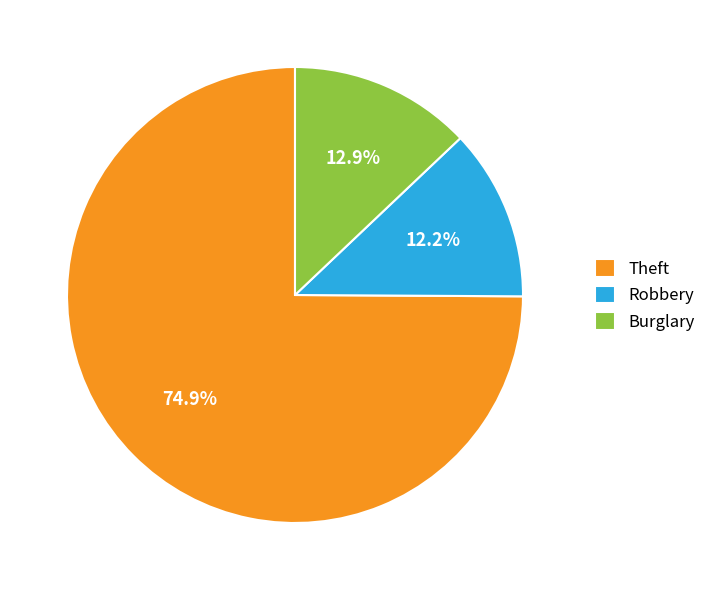

Which category has the biggest portion of the pie?

Theft